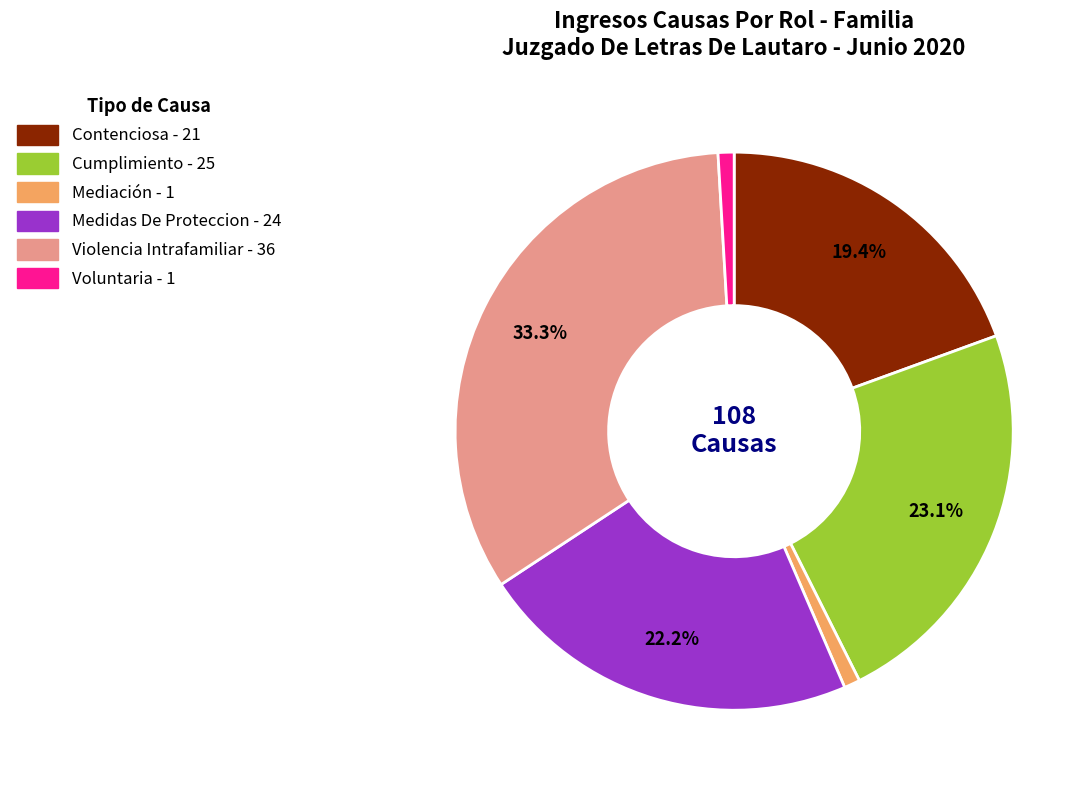

Between Mediación and Medidas De Proteccion, which is larger?

Medidas De Proteccion